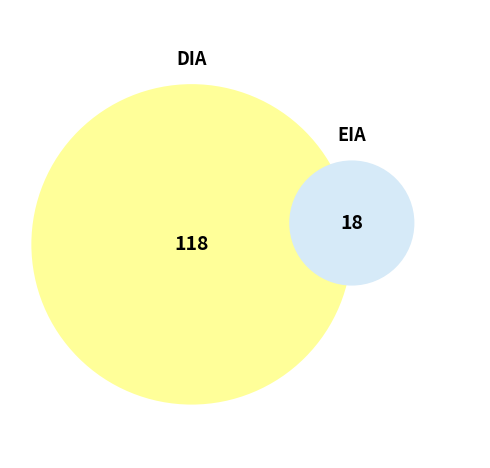

Combined, do EIA and DIA account for over 50%?

Yes